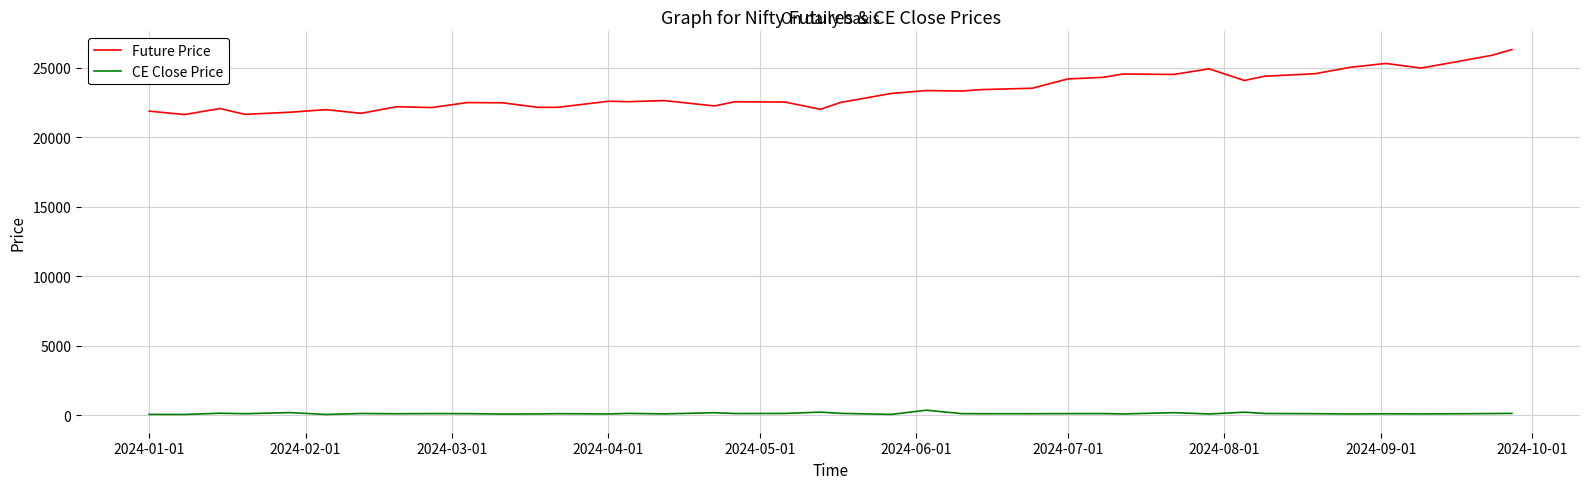

Rank the series by their average value, from highest to lowest.

Future Price, CE Close Price